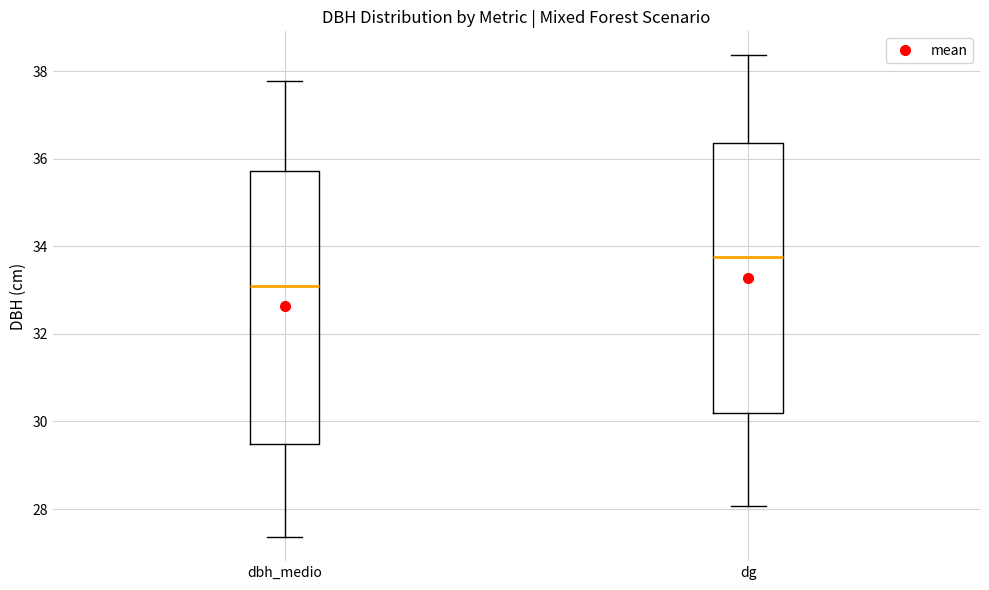

Where does the median line of the box for dbh_medio sit on the y-axis? The values are not printed on the chart, so give them approximately, as read against the axis.

33.2